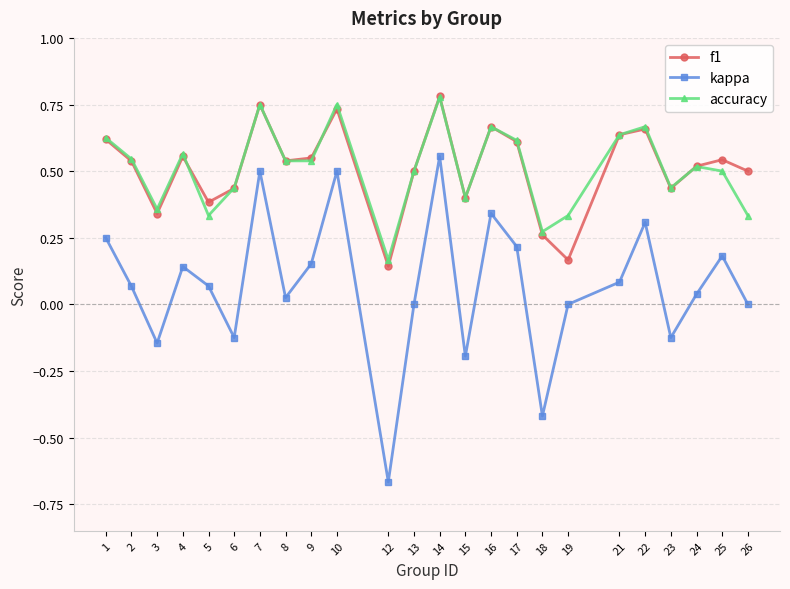

At which label does kappa reach its peak?

14